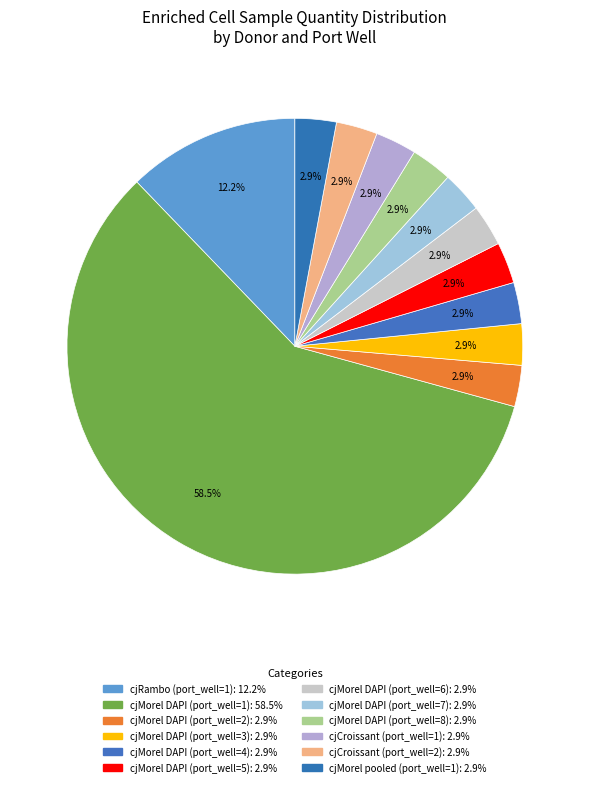

How many slices are in this pie chart?

12